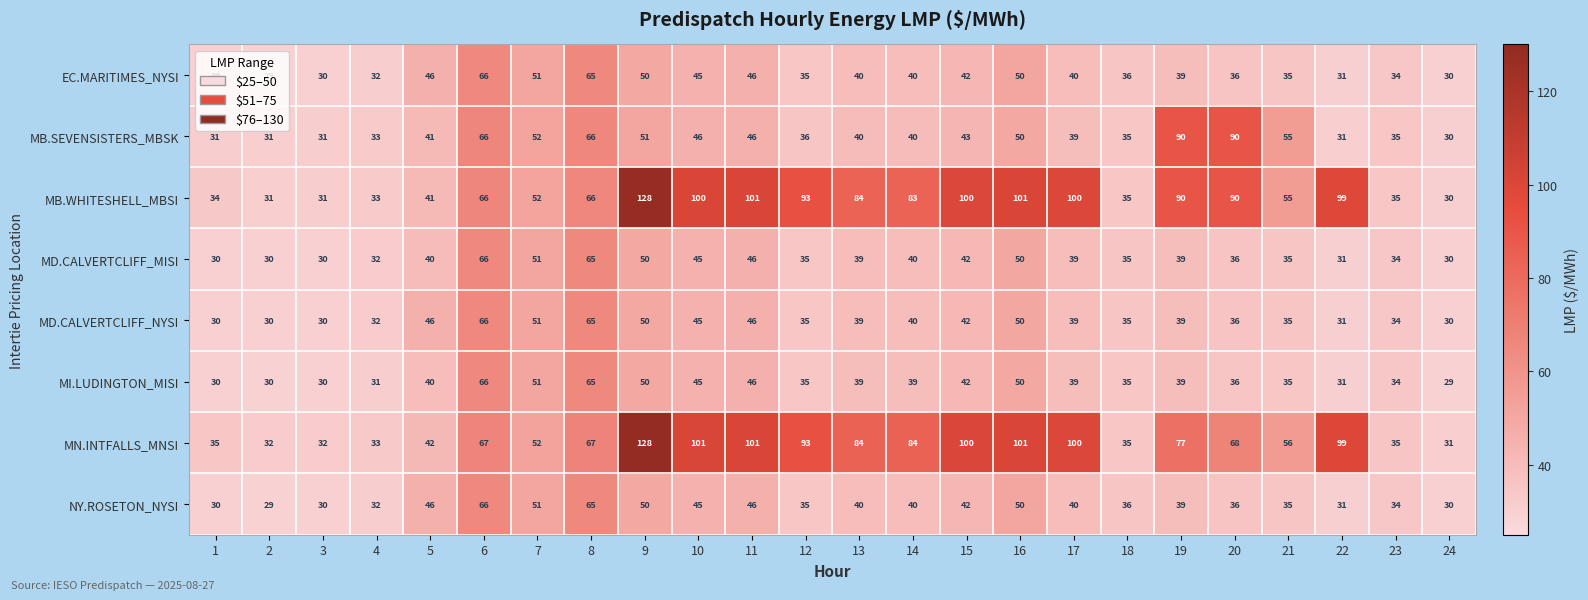

Which series has the largest total across all categories?

MB.WHITESHELL_MBSI